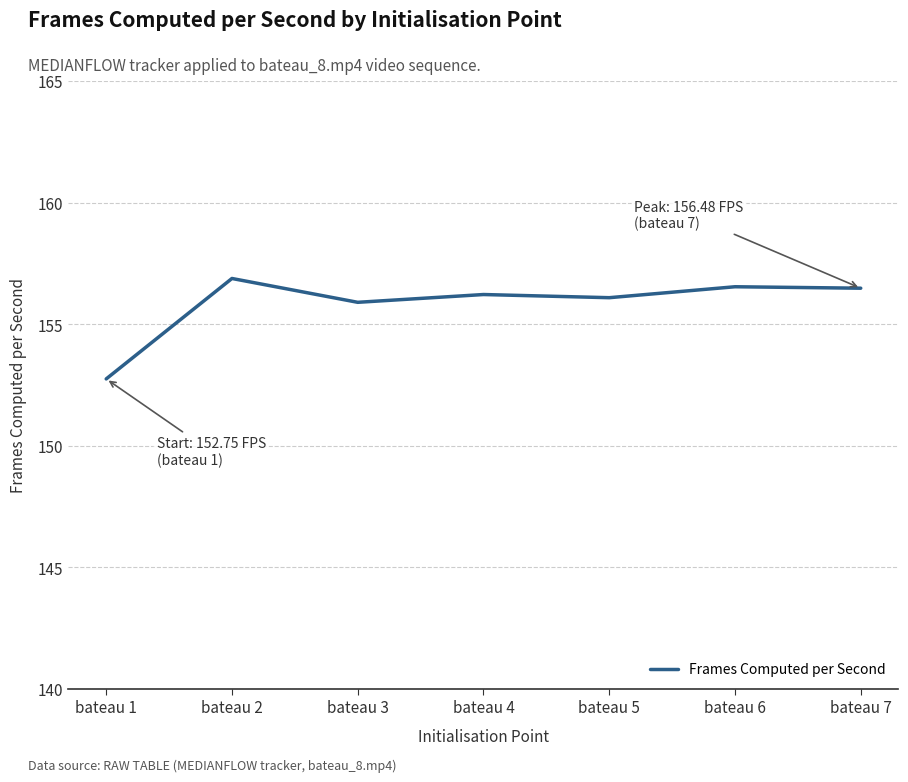

Reading right to left, extract all data points from this chart.

156.5	156.5	156.1	156.2	155.9	156.9	152.8